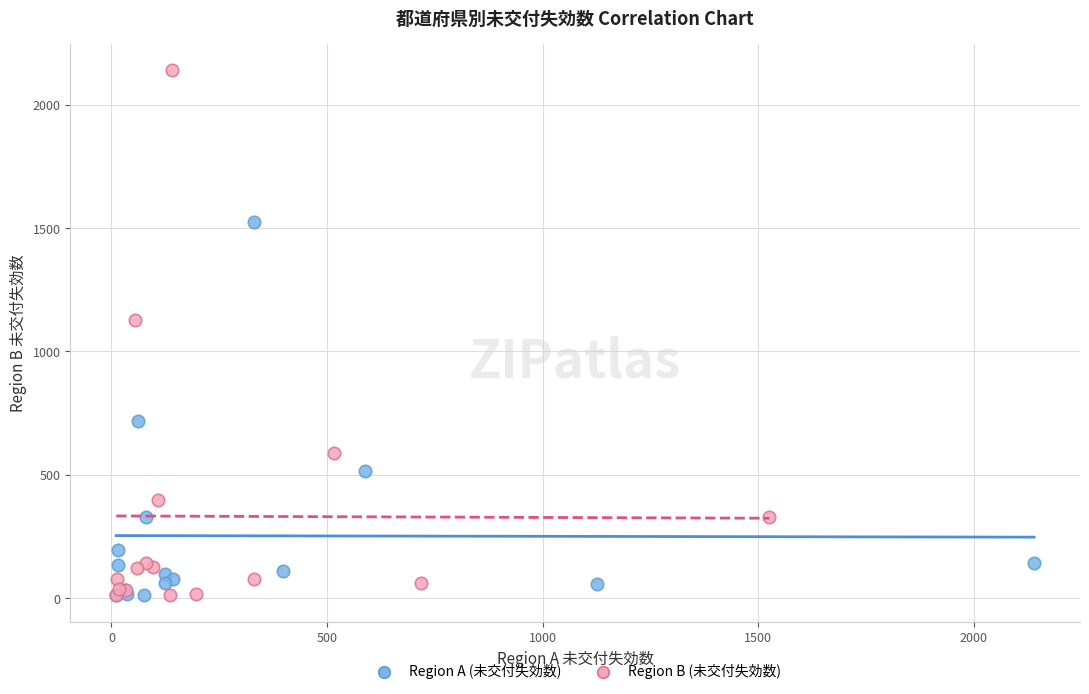

Which series contains the highest Y value?

Region B (未交付失効数)